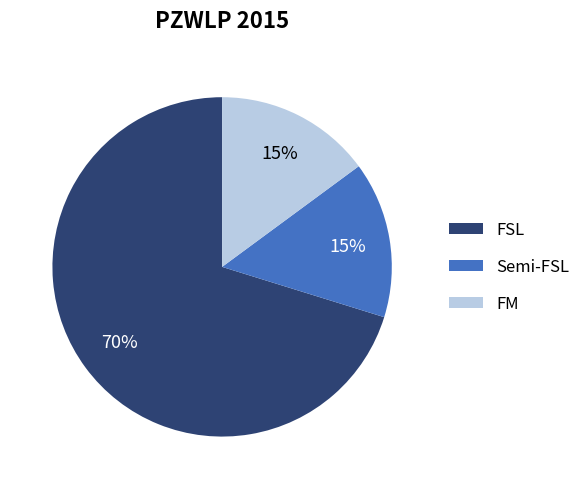

Which category accounts for the majority?

FSL